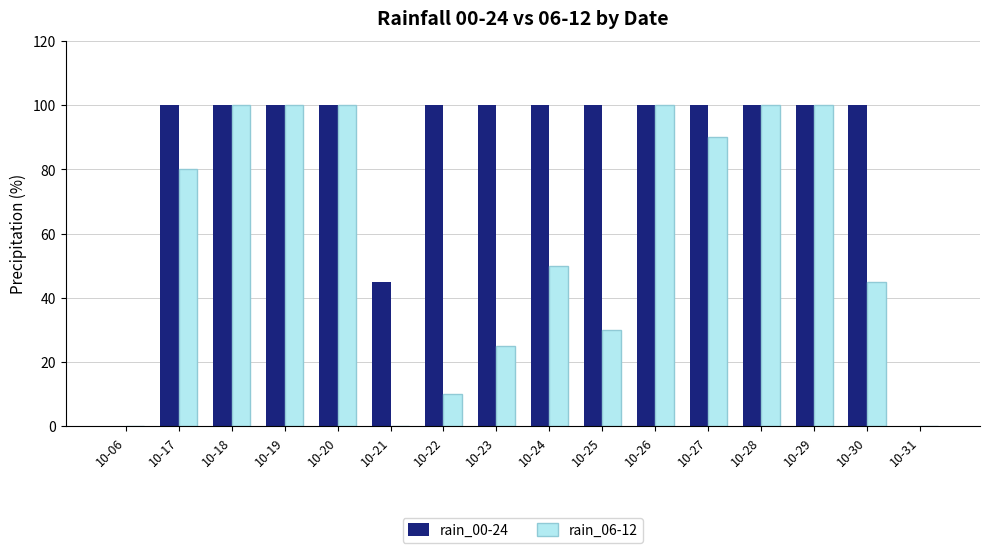

Count the number of data series in this chart.

2